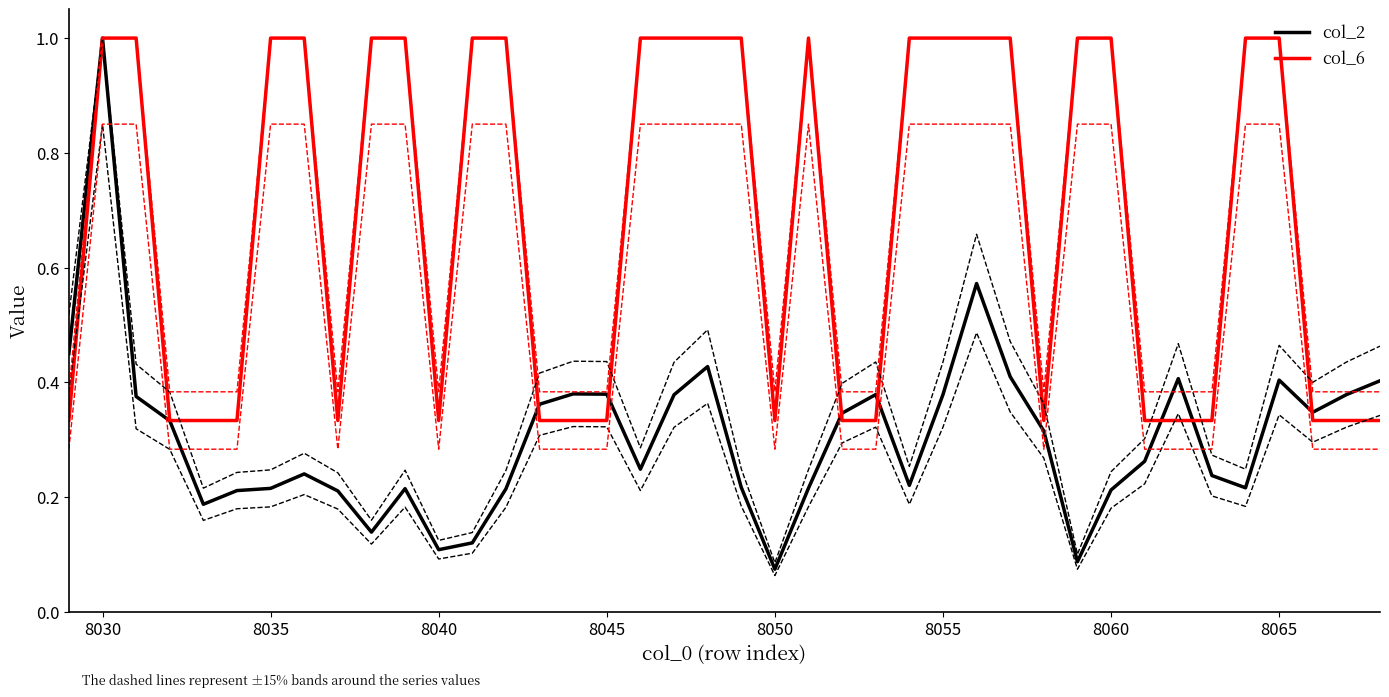

Which series has the largest total across all categories?

col_6